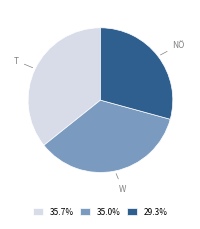

Is 35.0% the majority of the pie?

No